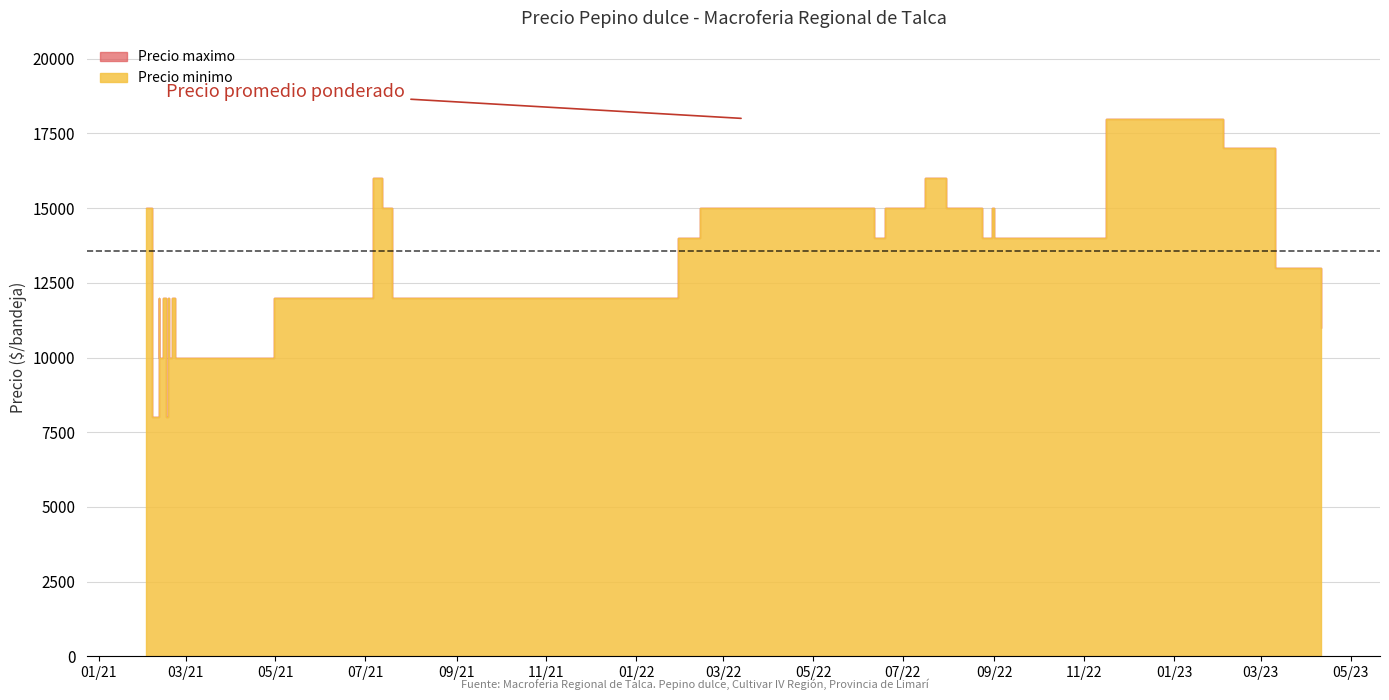

At how many categories does at least one series exceed 8820?

38